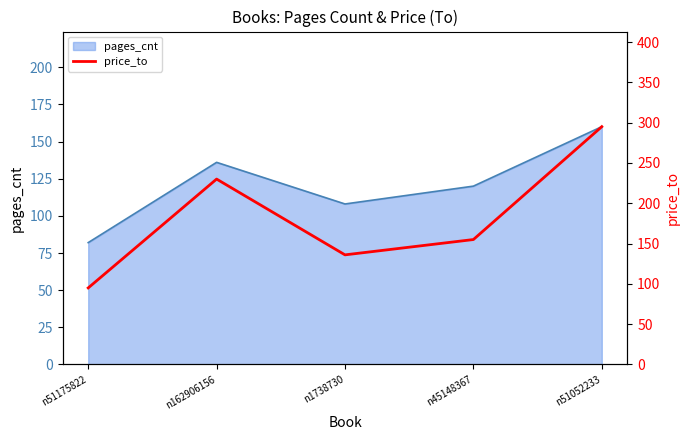

List the labels in order of value, largest first.

n51052233, n162906156, n45148367, n1738730, n51175822